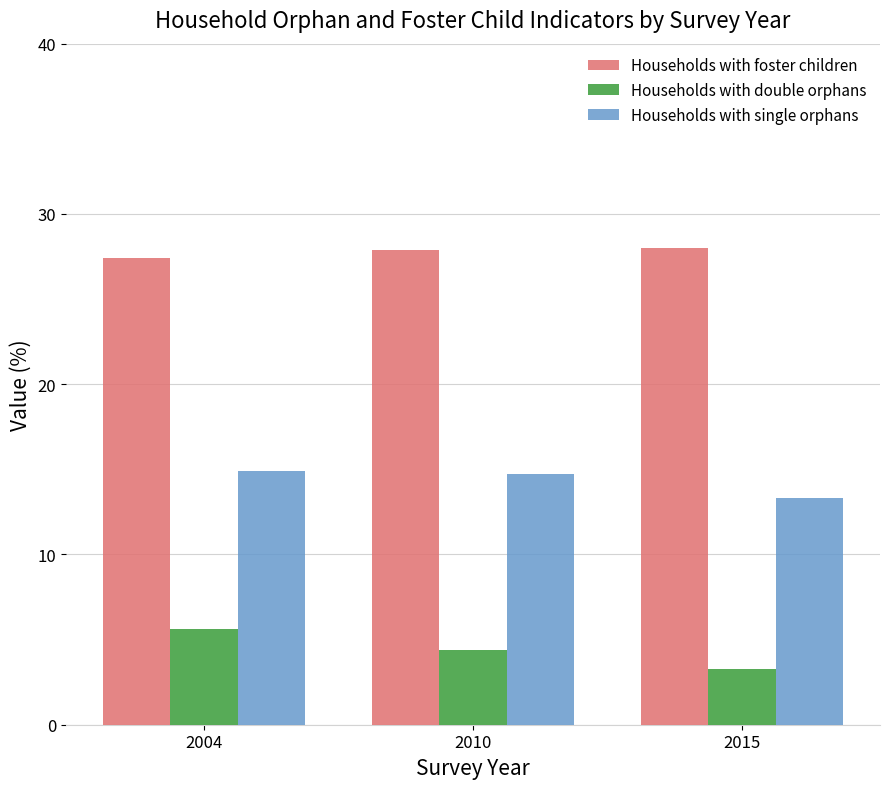

What are all the series names shown in the legend?

Households with foster children, Households with double orphans, Households with single orphans